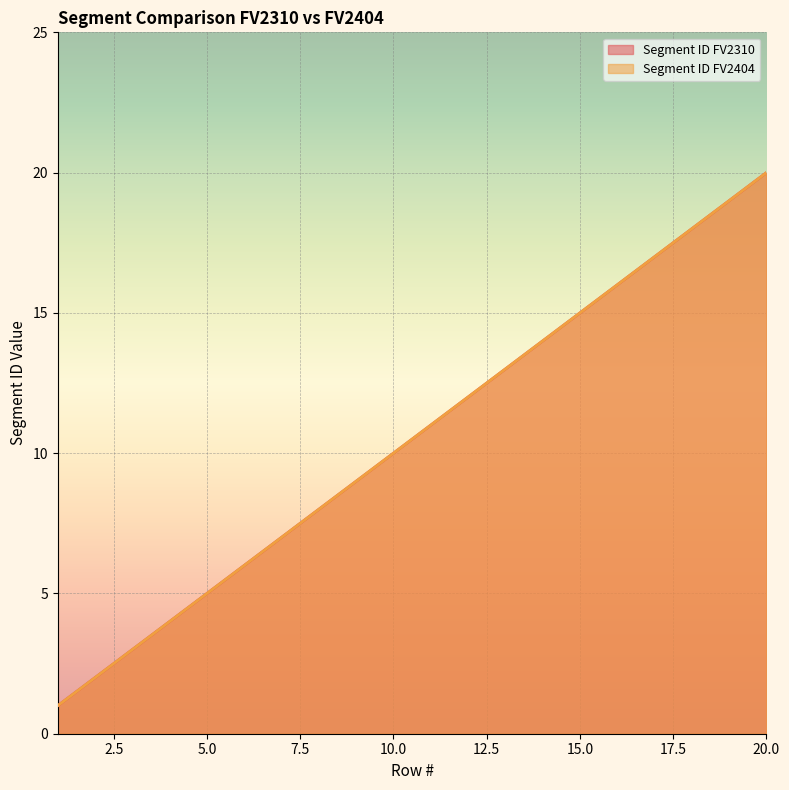

True or false: Segment ID FV2404 and Segment ID FV2310 cross at least once.

False